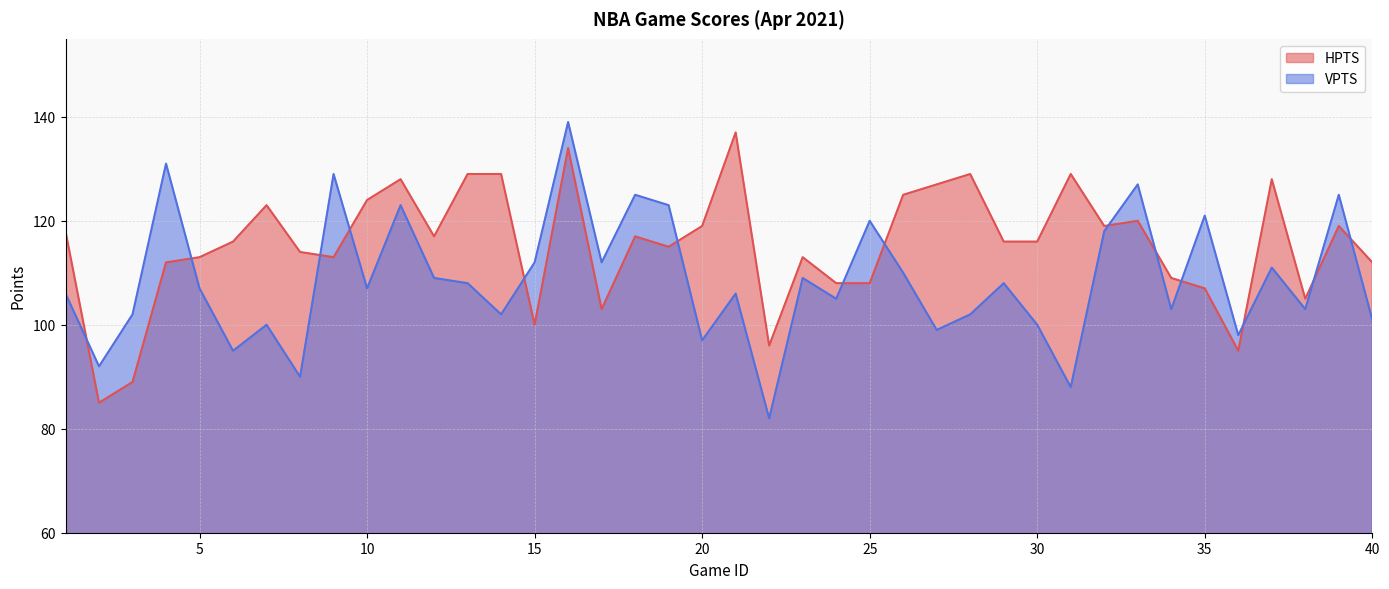

List the series in order of their peak value, highest first.

VPTS, HPTS